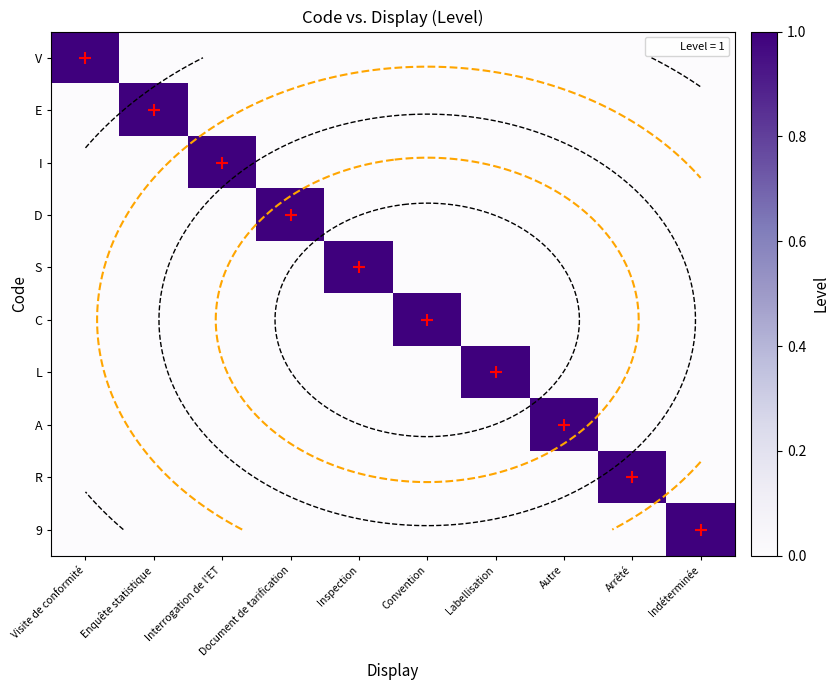

Is it true that L equals 0 at Autre?

True